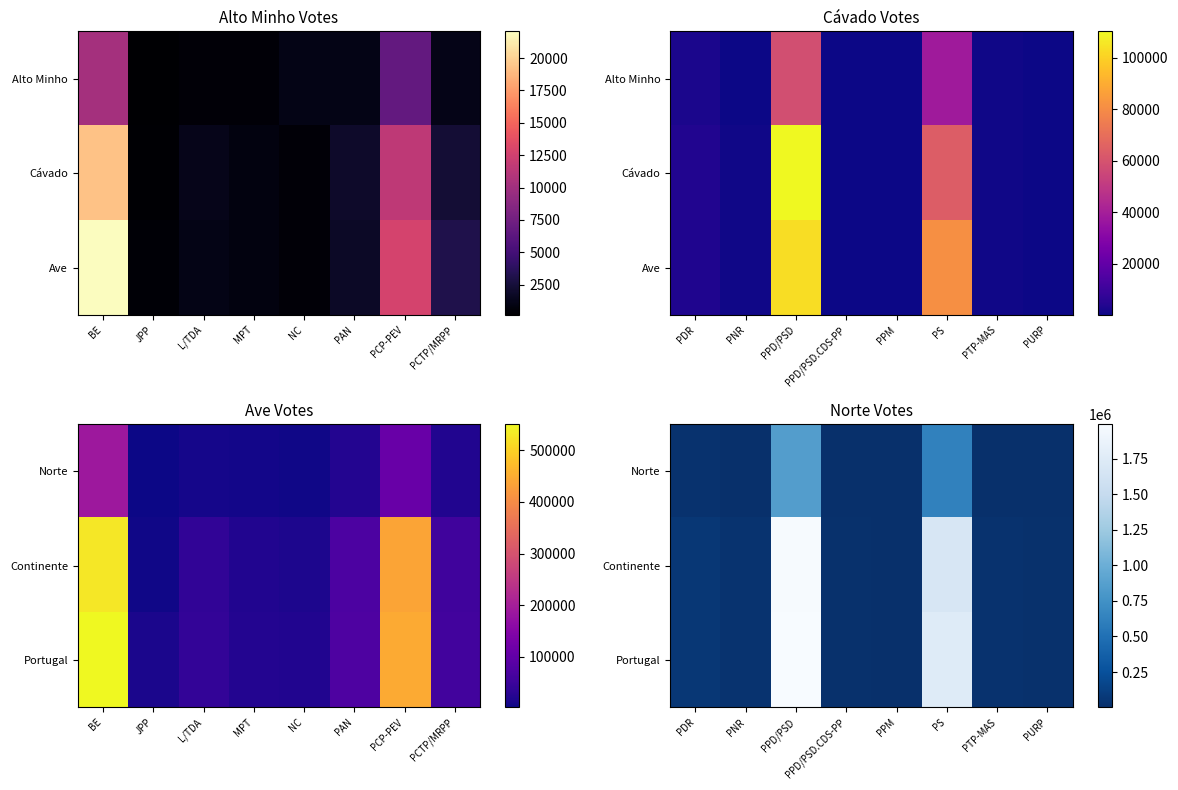

What is the approximate value of Norte at PNR, to the nearest 100?

8600